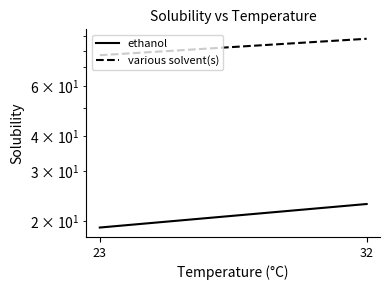

Is it true that various solvent(s) equals 77 at 23?

True